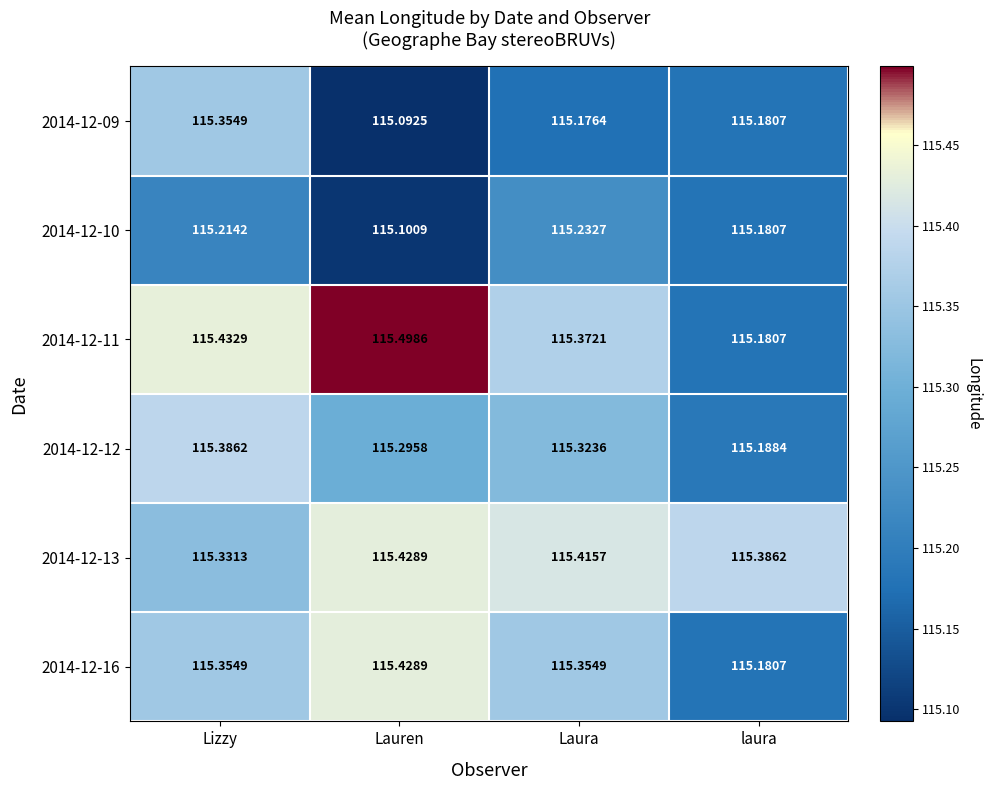

At which category does the chart reach its minimum across all series?

Lauren